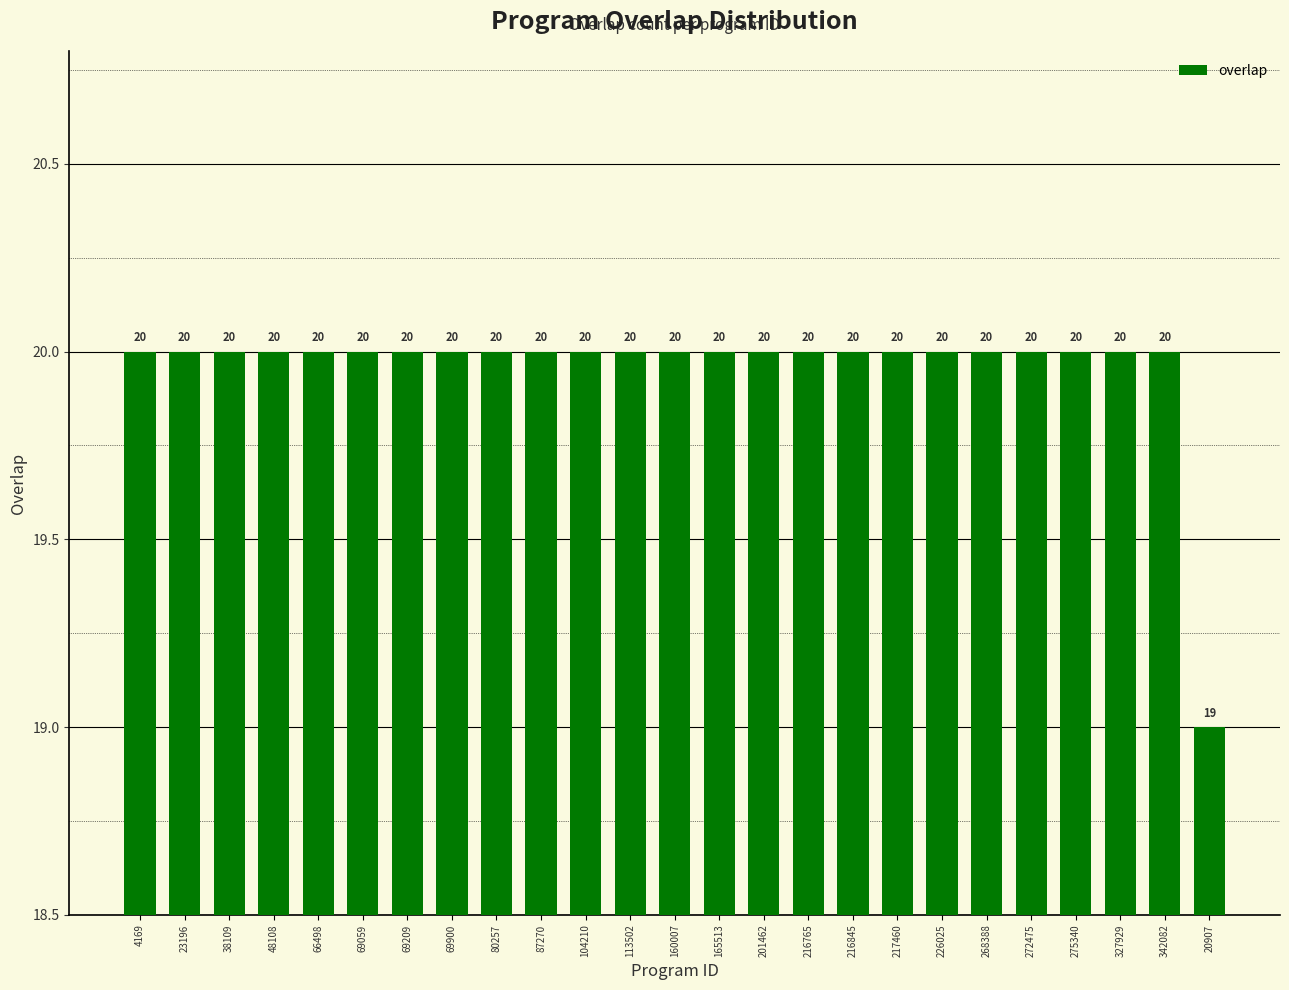

At which category does the chart reach its minimum across all series?

20907